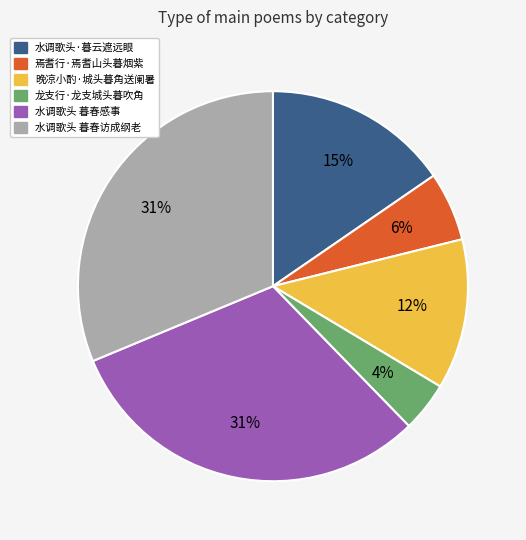

Is the sum of 焉耆行·焉耆山头暮烟紫 and 晚凉小酌·城头暮角送阑暑 greater than half?

No